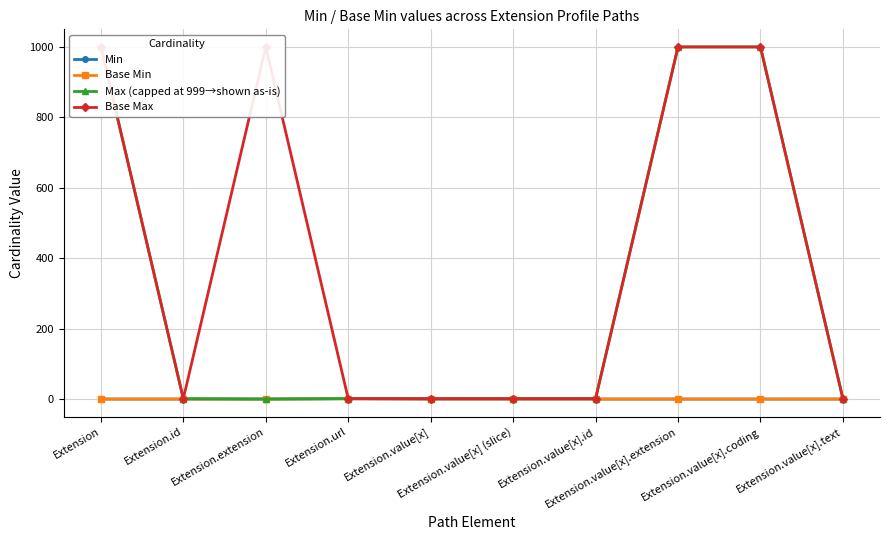

What is the sum of all Base Min values?

1